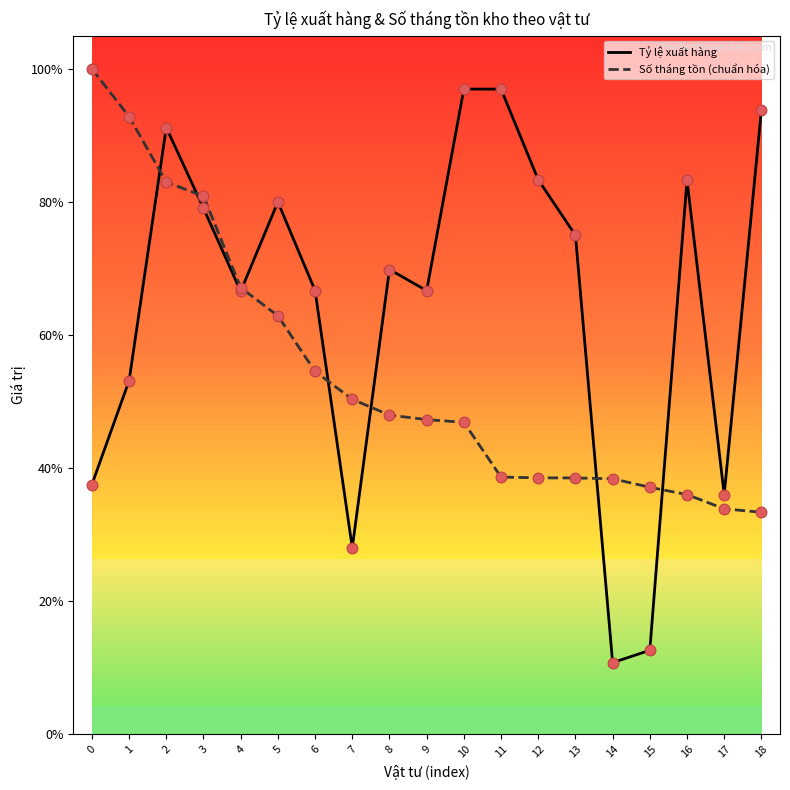

What are all the series names shown in the legend?

Tỷ lệ xuất hàng, Số tháng tồn (chuẩn hóa)